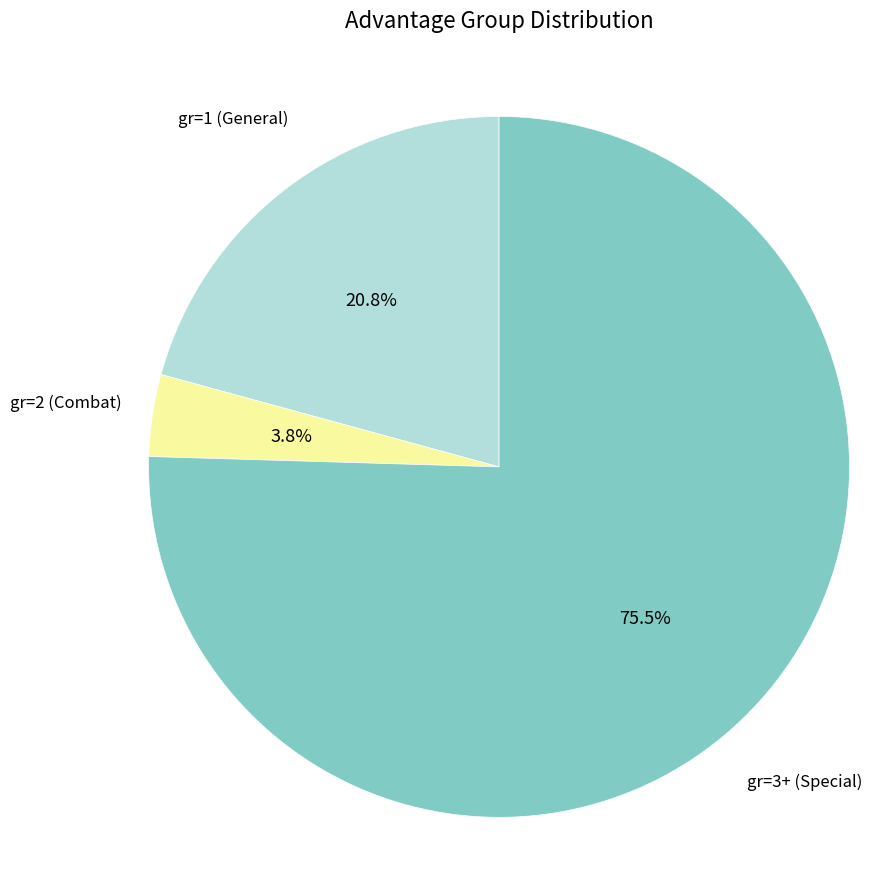

Does any single category account for the majority?

Yes